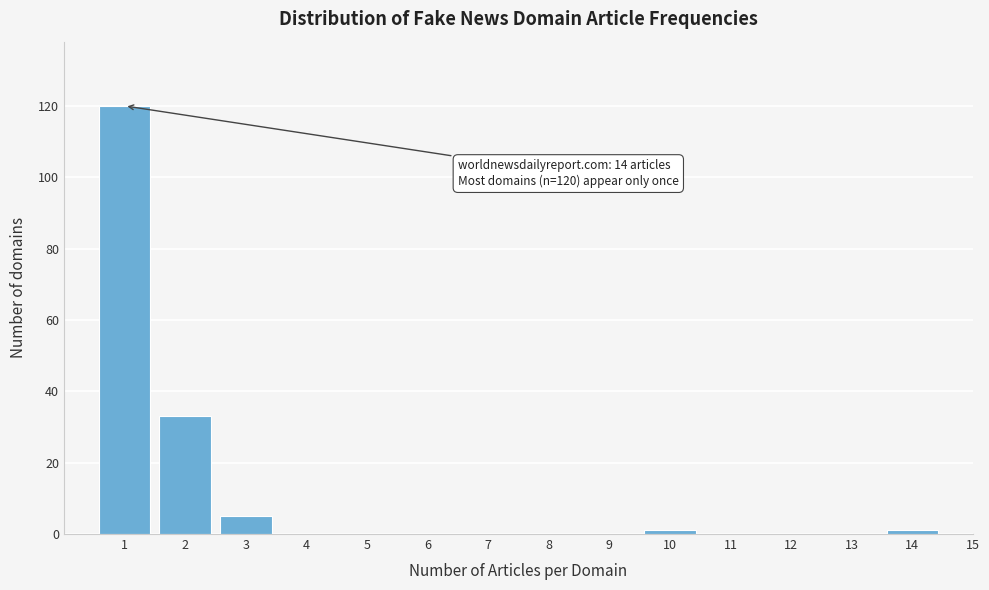

Reading left to right, what are all the values shown in this chart?

1=120	2=33	3=5	4=0	5=0	6=0	7=0	8=0	9=0	10=1	11=0	12=0	13=0	14=1	15=0